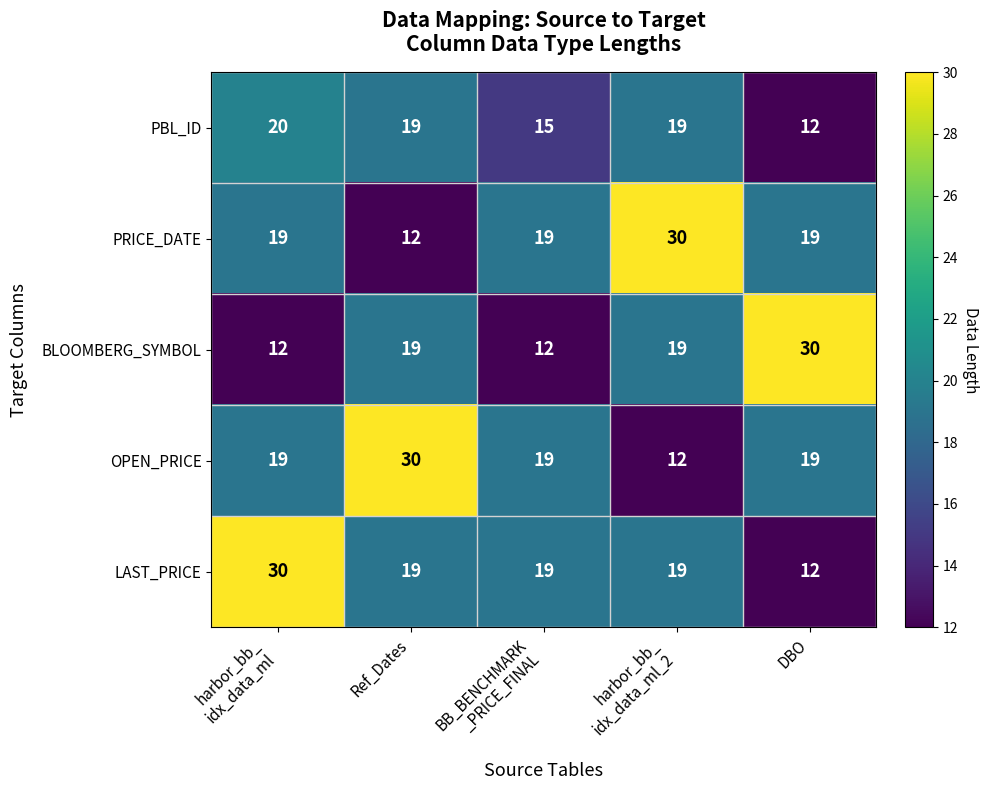

Is it true that OPEN_PRICE equals 21 at Ref_Dates?

False